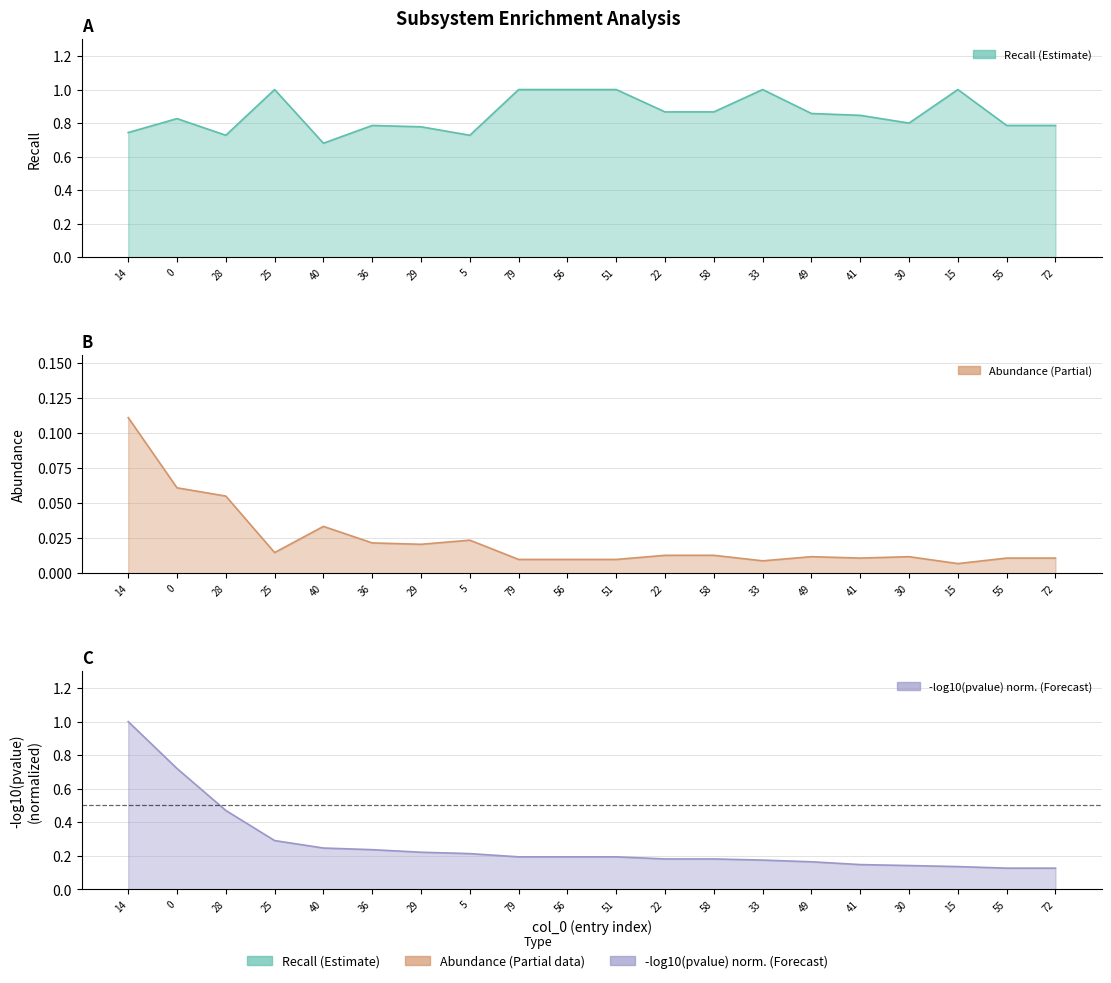

How many interior local peaks does the abundance series have?

4